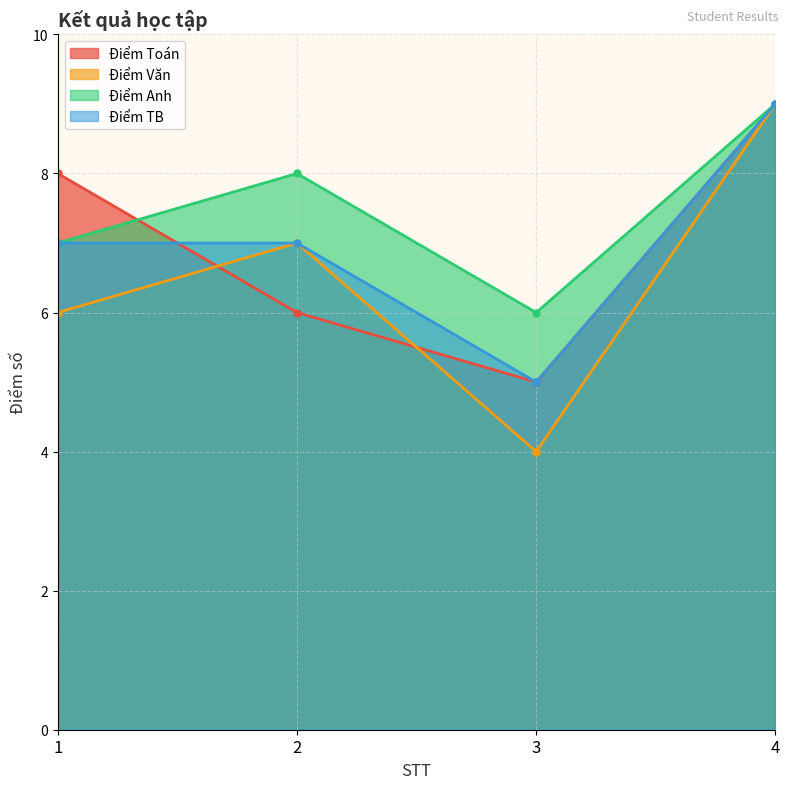

What is the average value of the Điểm Văn series?

6